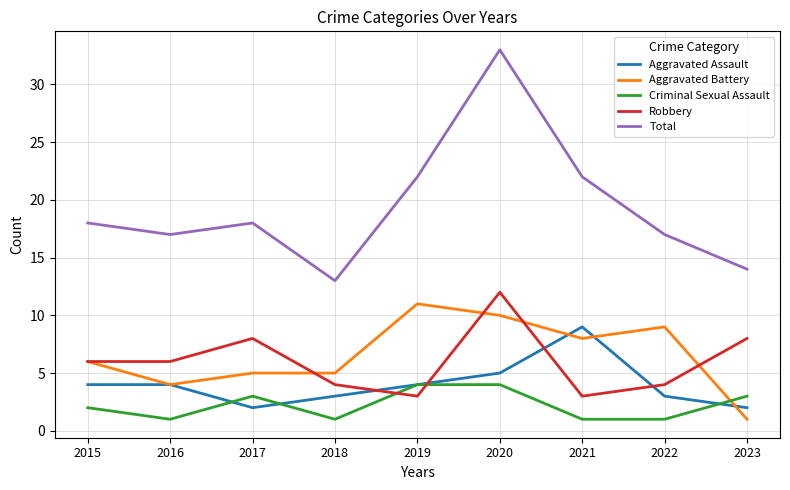

How many data points in Robbery are less than 6?

4